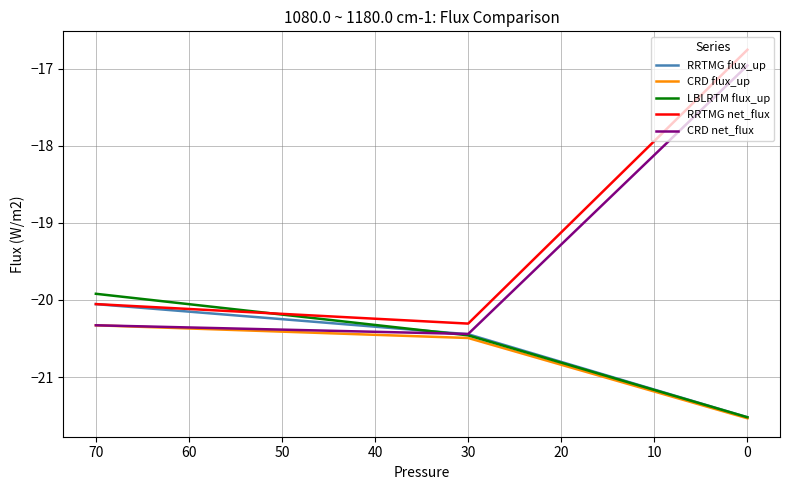

What is the value of the RRTMG net_flux point at the 2nd from the left?

-20.3